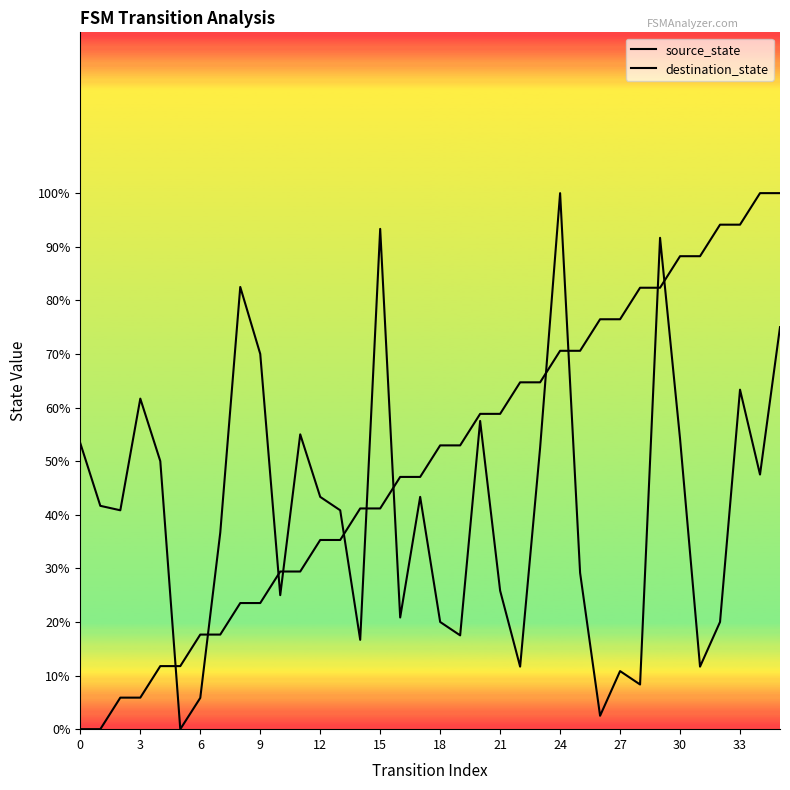

What is the total value across all series at 34?

147.5